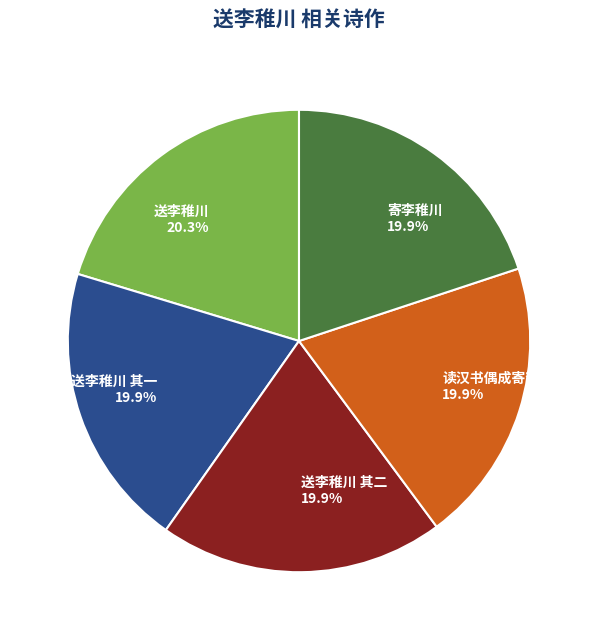

To the nearest percent, what portion does 送李稚川 其二 represent?

20%